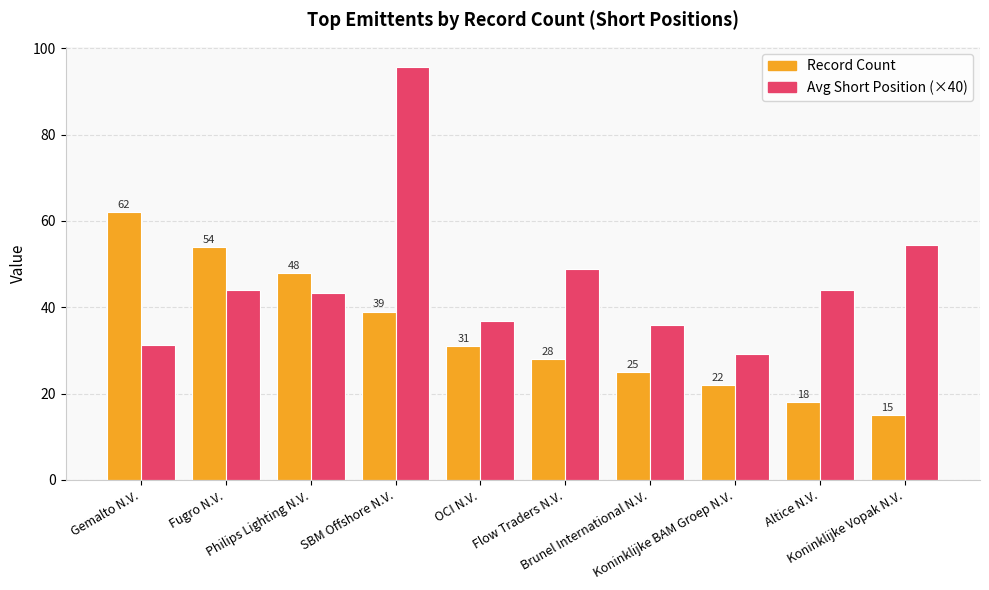

Read the Record Count value at OCI N.V..

31.0